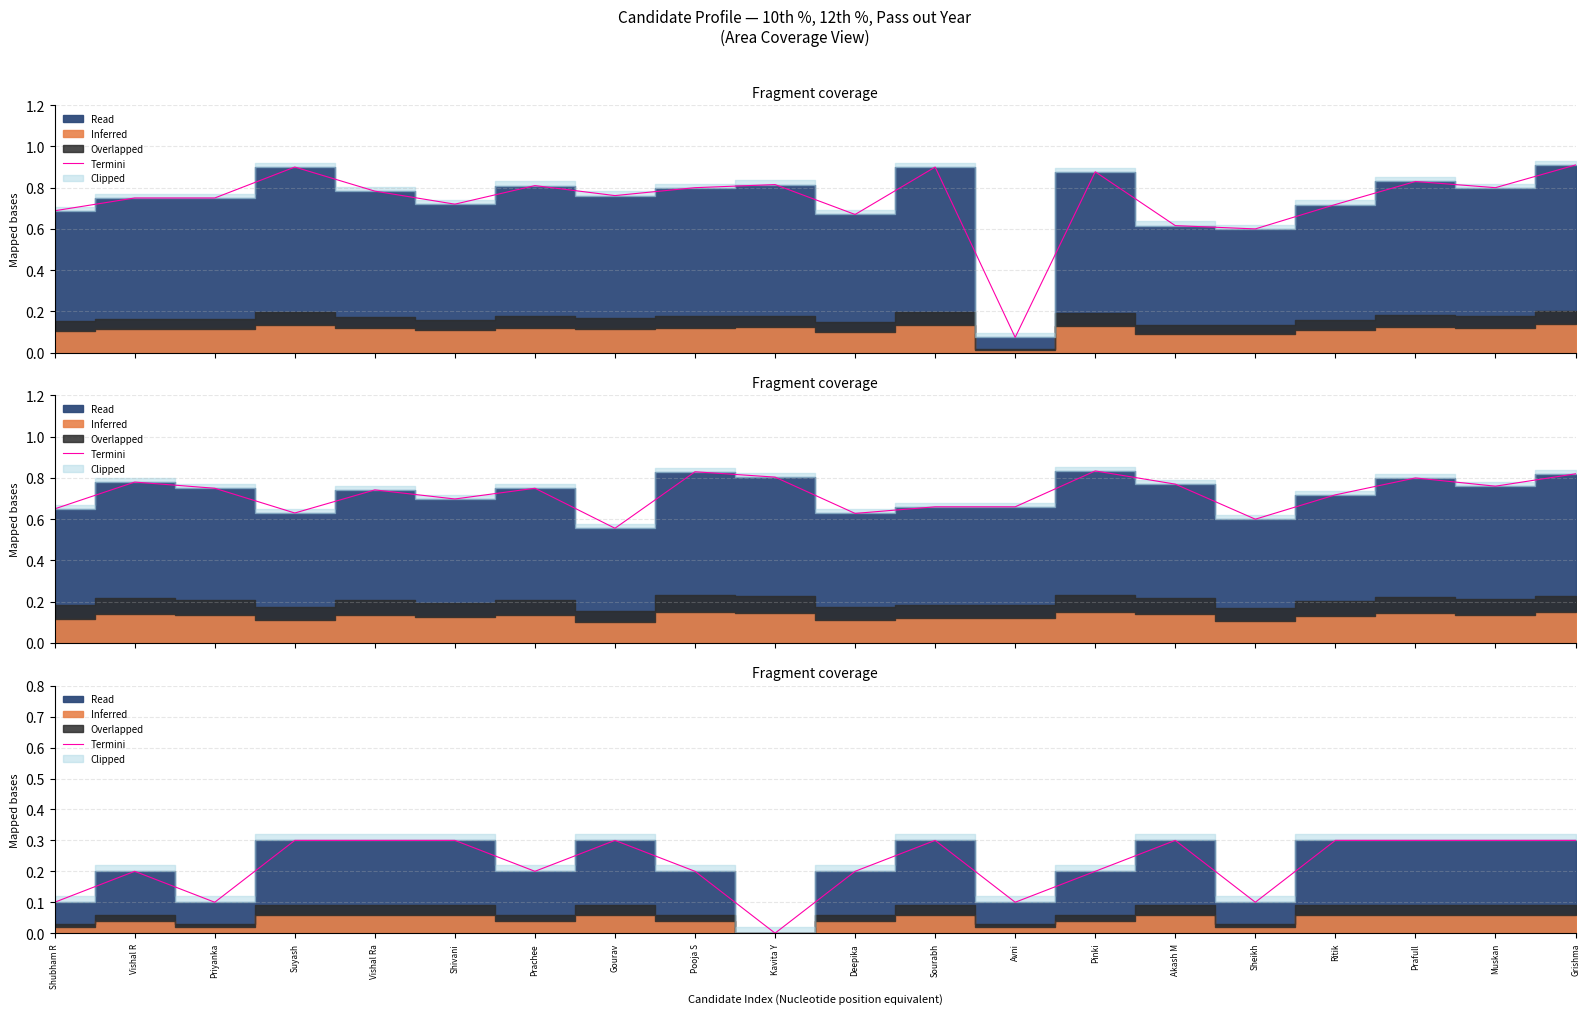

True or false: the data shows 0.3 at Shivani.

True